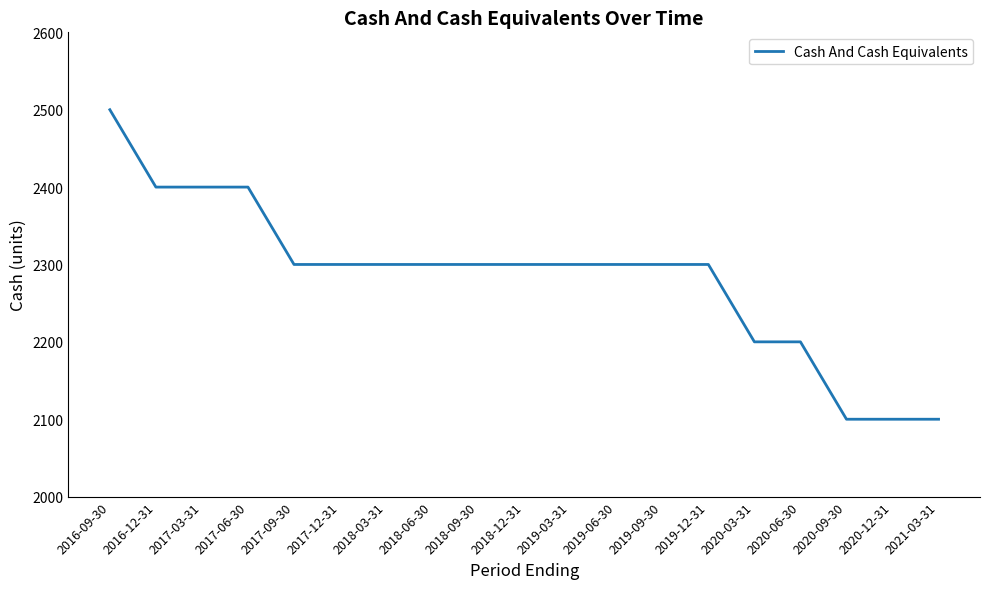

What is the change in value from 2017-12-31 to 2020-12-31?

-200